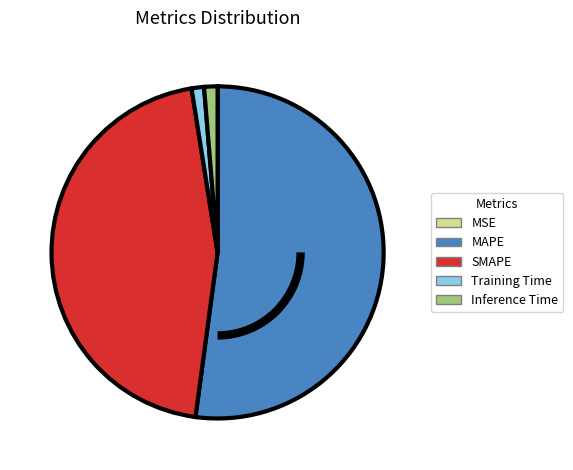

Which slice represents more than half of the pie?

MAPE